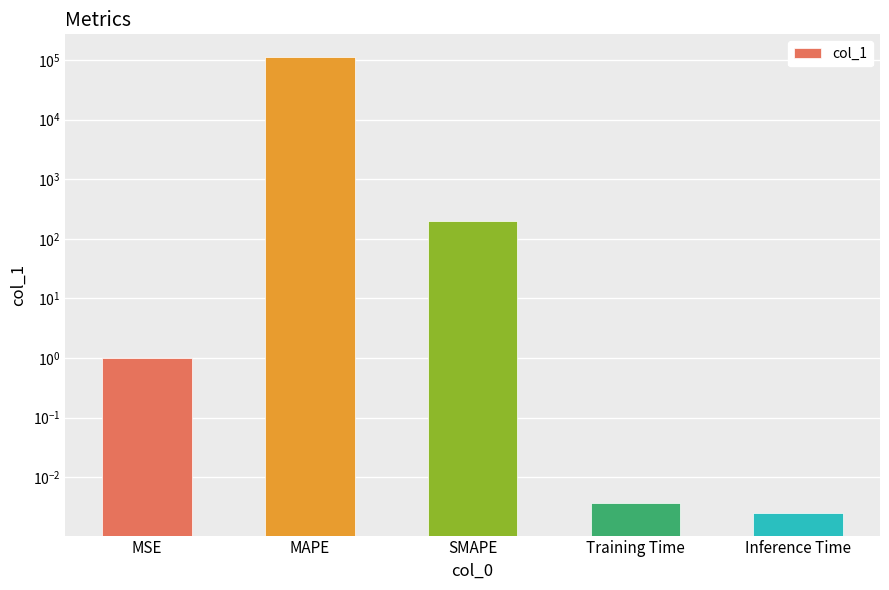

List the labels in order of value, smallest first.

Inference Time, Training Time, MSE, SMAPE, MAPE